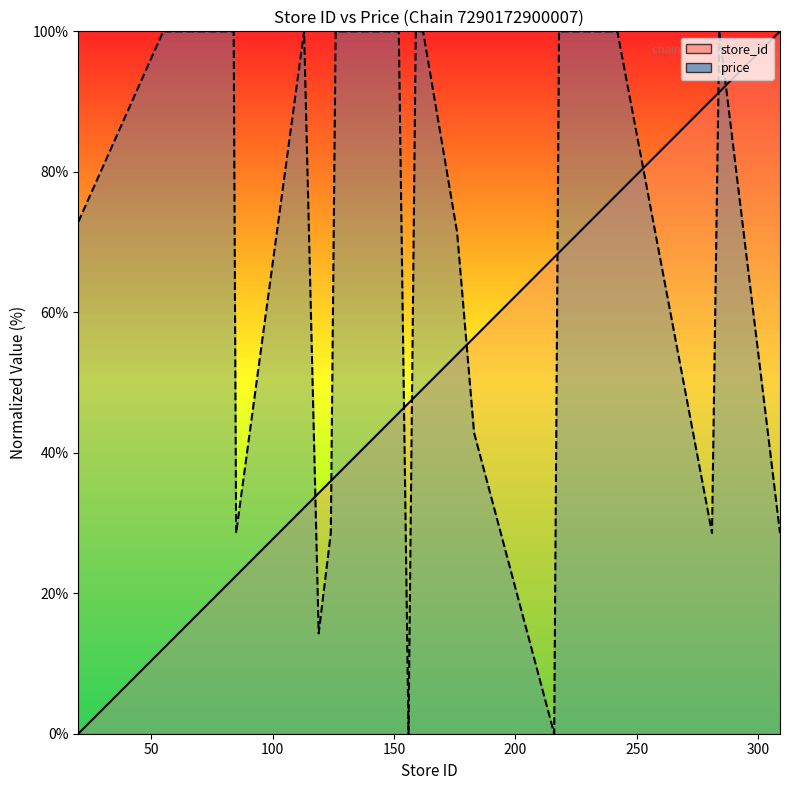

True or false: price has a value of 14.3 at 119.

True